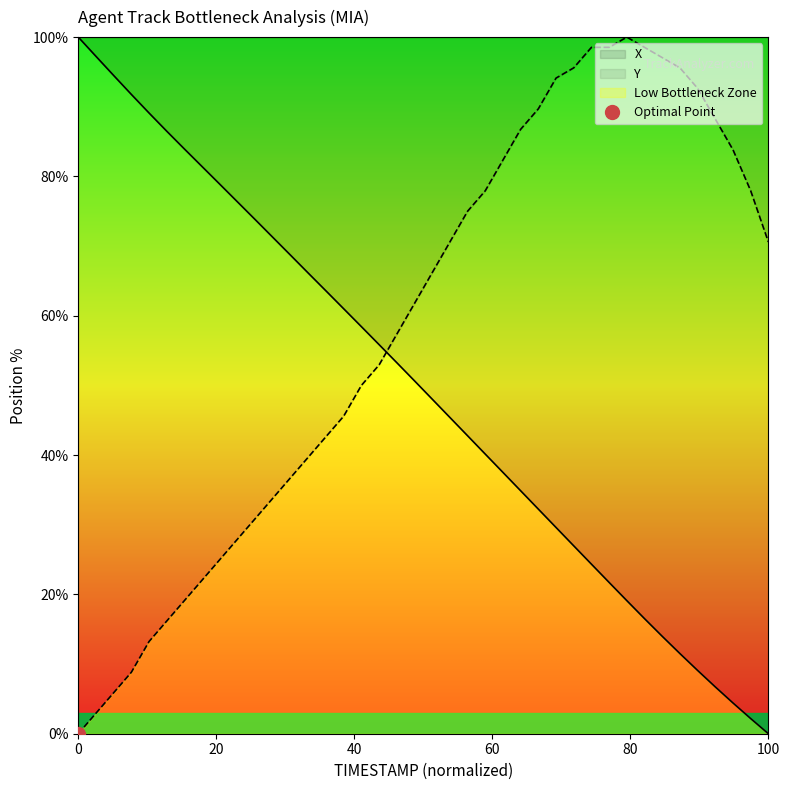

What is the sum of all Y values?

2332.4